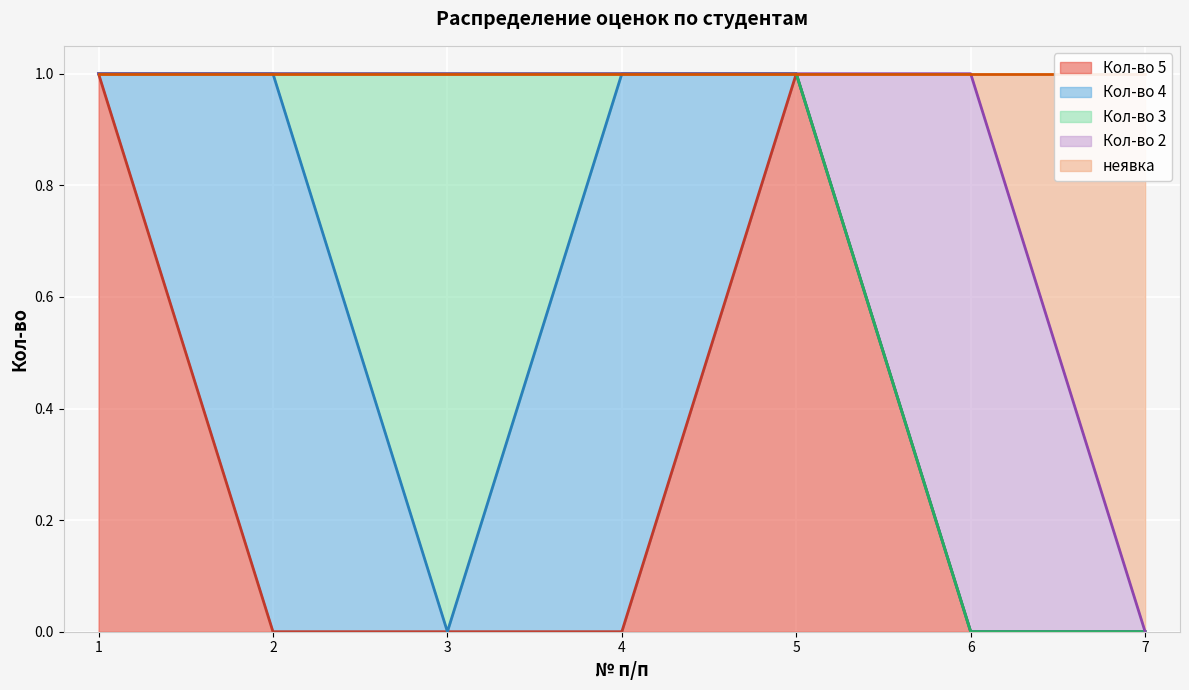

Where is the first local maximum for Кол-во 4?

2